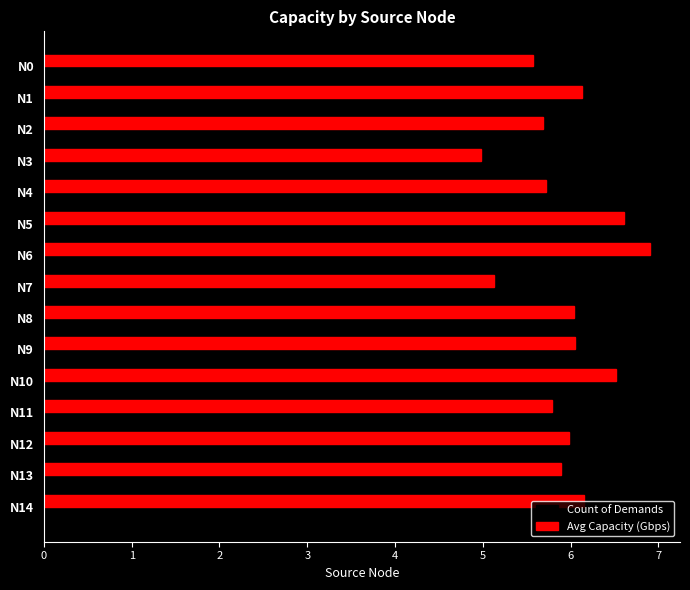

What is the difference between the second highest and second lowest values in the Count of Demands series?

3.0